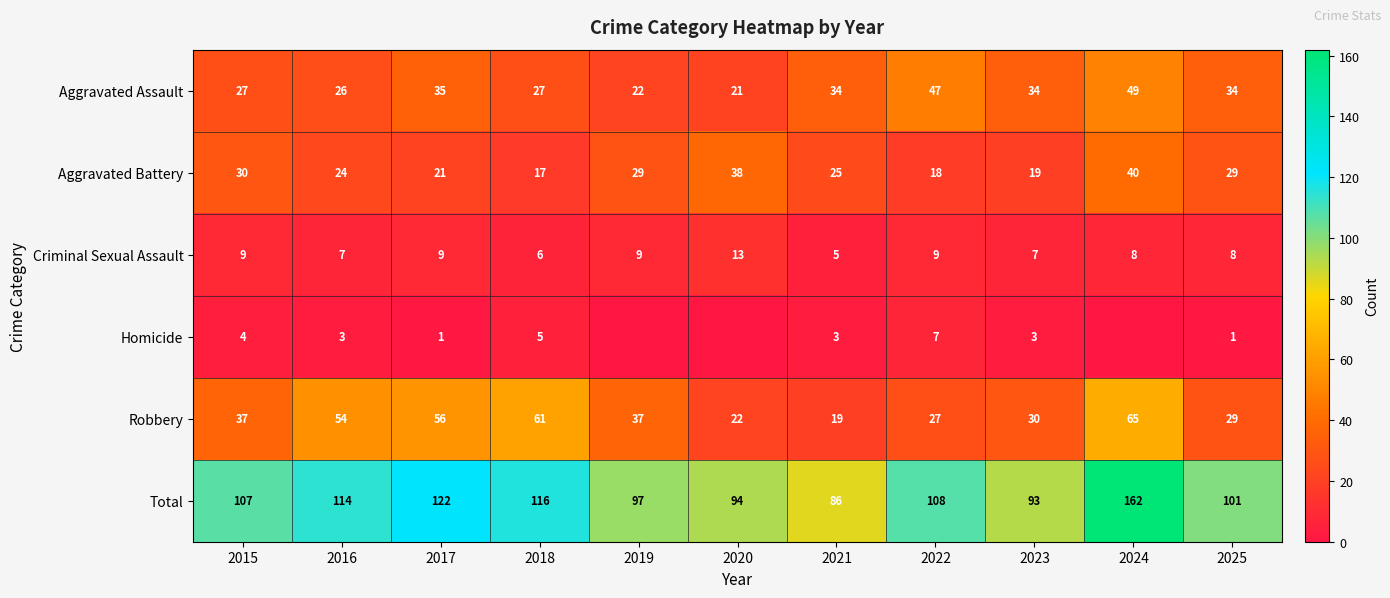

Read the Aggravated Battery value at 2020, to the nearest 10.

40